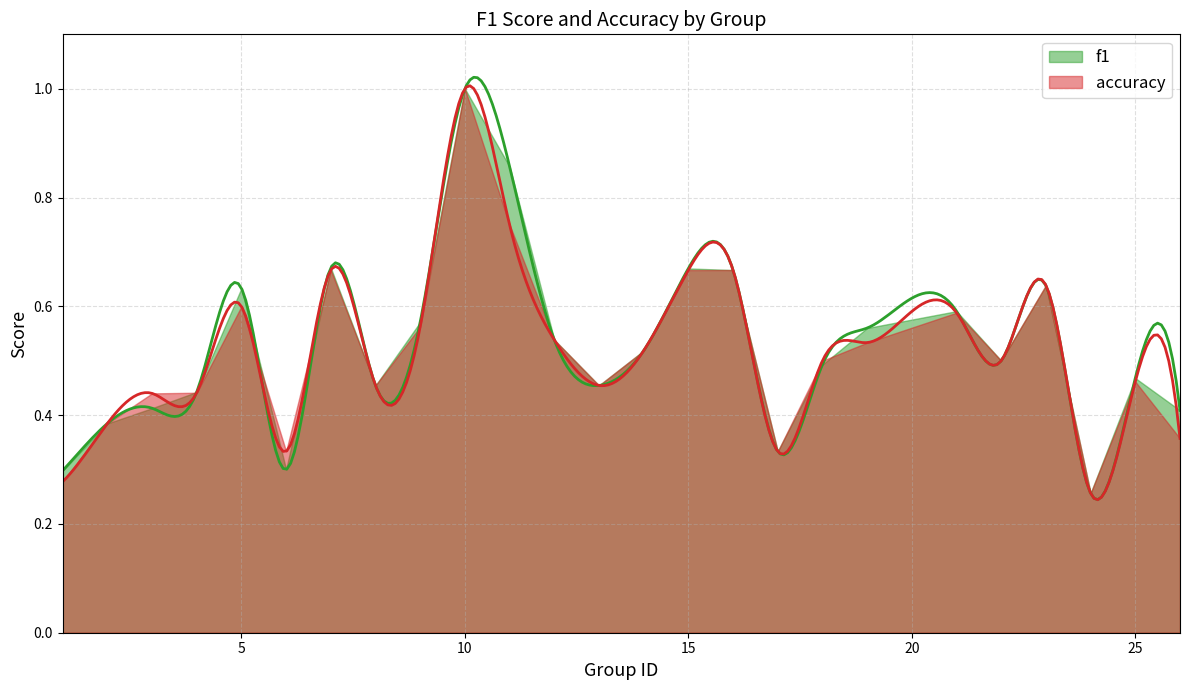

Where is the first local minimum for f1?

6